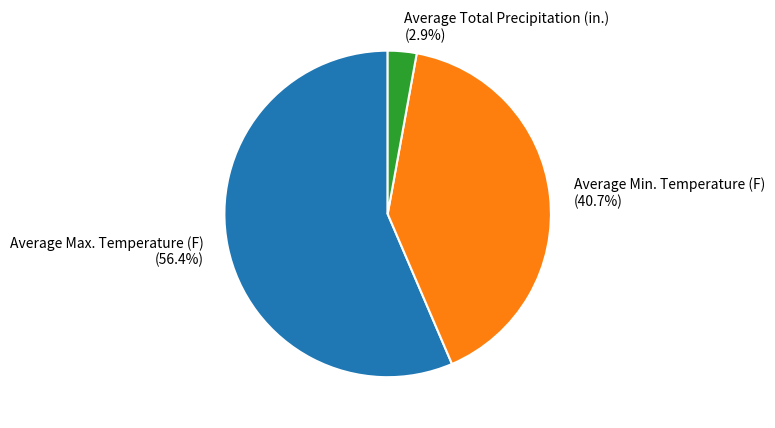

What is the smallest slice in the pie chart?

Average Total Precipitation (in.)